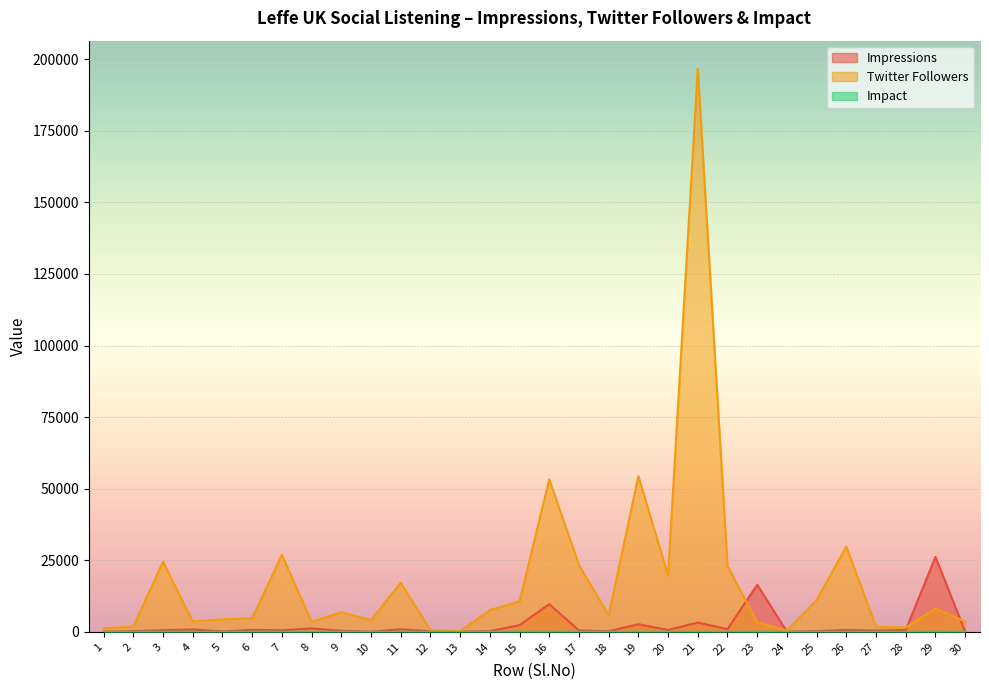

At 2, list the series in order from smallest to largest.

Impact, Impressions, Twitter Followers